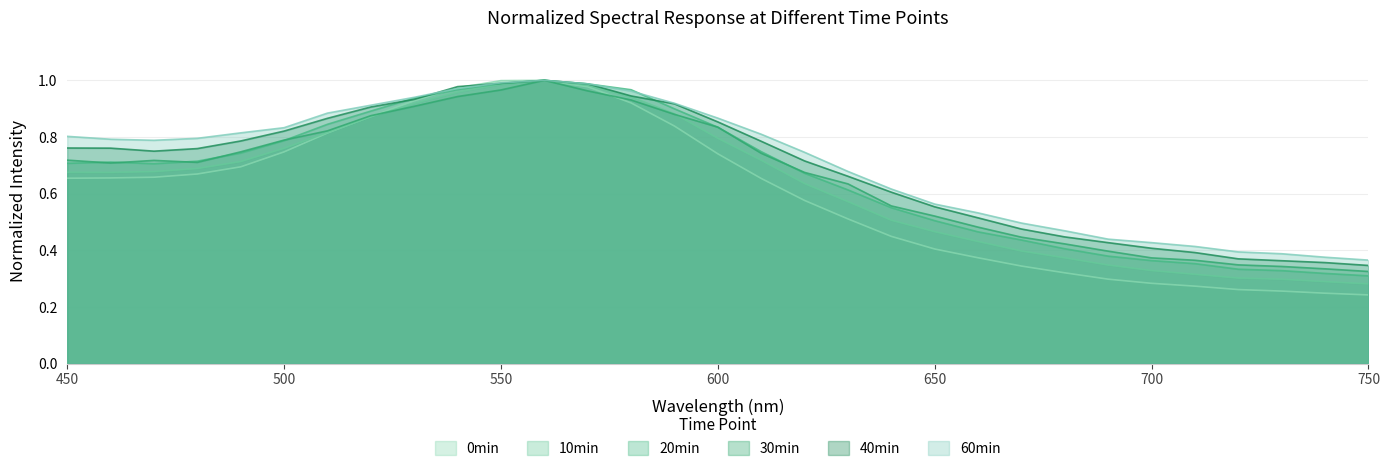

List the series in order of their peak value, lowest first.

0min, 10min, 20min, 30min, 40min, 60min